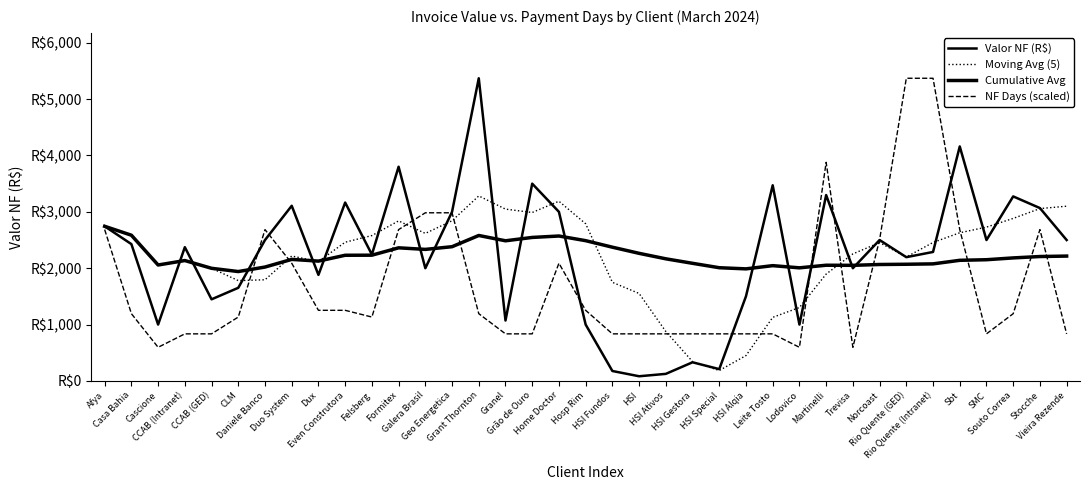

Does the chart have visible grid lines?

No